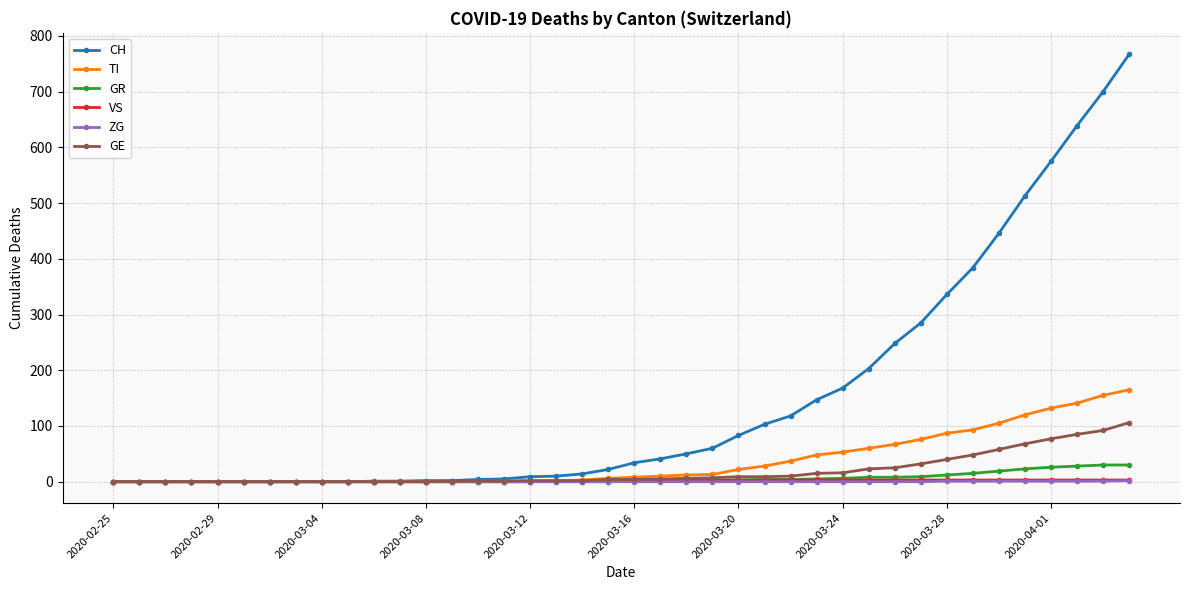

Which series has the largest range (max minus min)?

CH